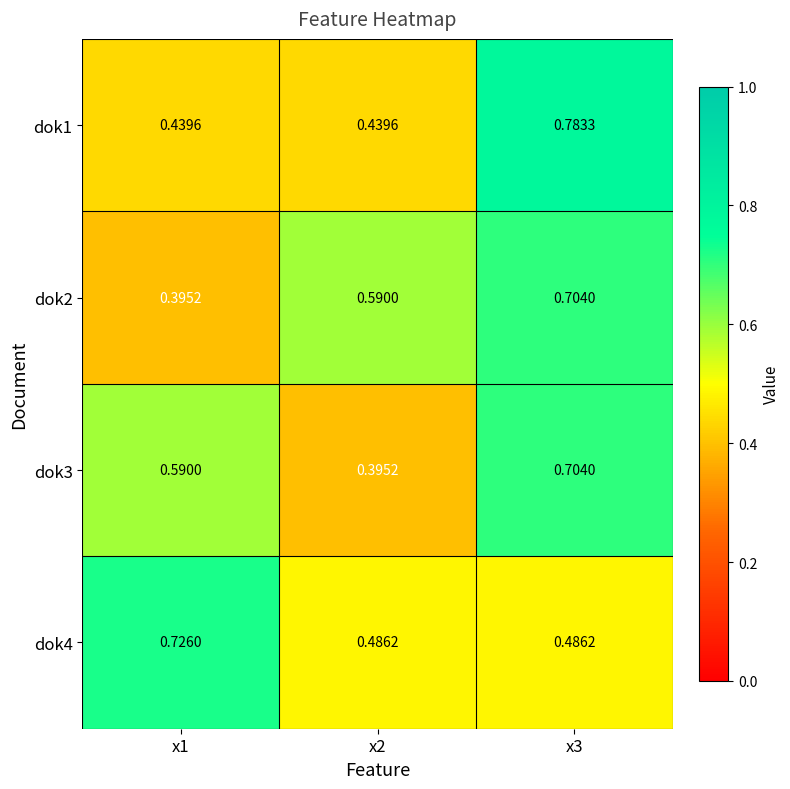

Reading right to left, what are all the values shown in this chart?

dok1: x3=0.8	x2=0.4	x1=0.4
dok2: x3=0.7	x2=0.6	x1=0.4
dok3: x3=0.7	x2=0.4	x1=0.6
dok4: x3=0.5	x2=0.5	x1=0.7